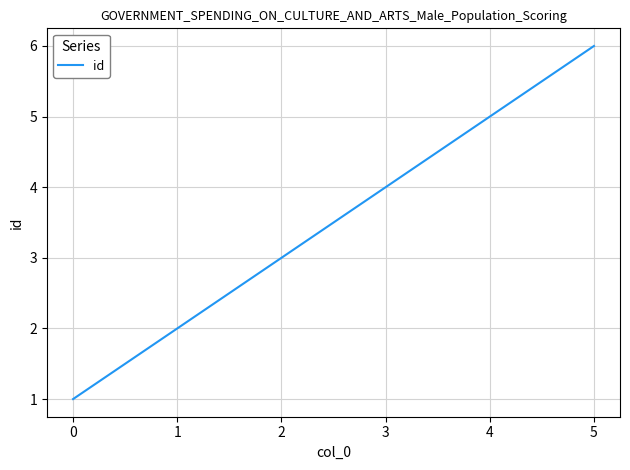

List the labels in order of value, smallest first.

0, 1, 2, 3, 4, 5